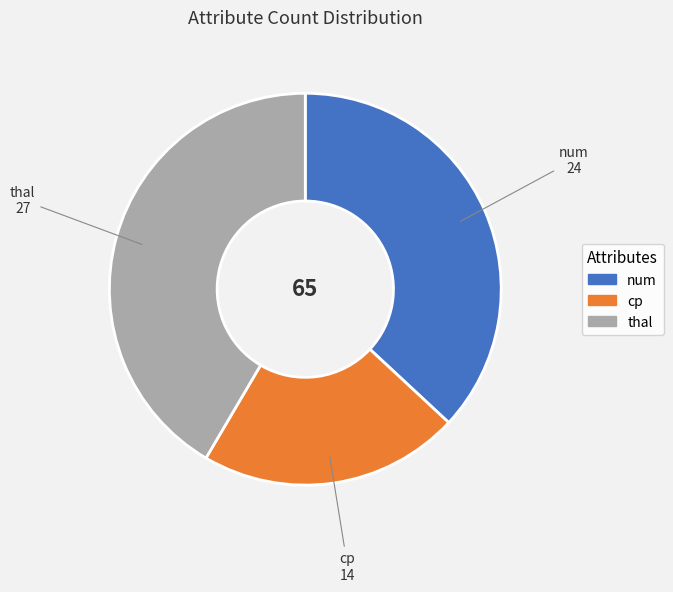

Rank the categories by value from highest to lowest.

thal, num, cp